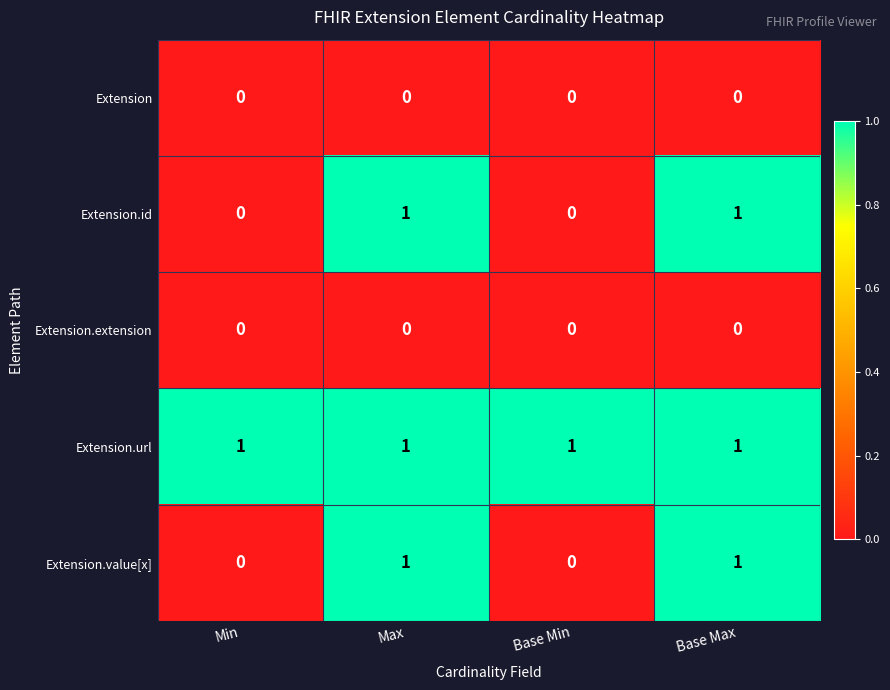

At how many categories does at least one series exceed 0?

4